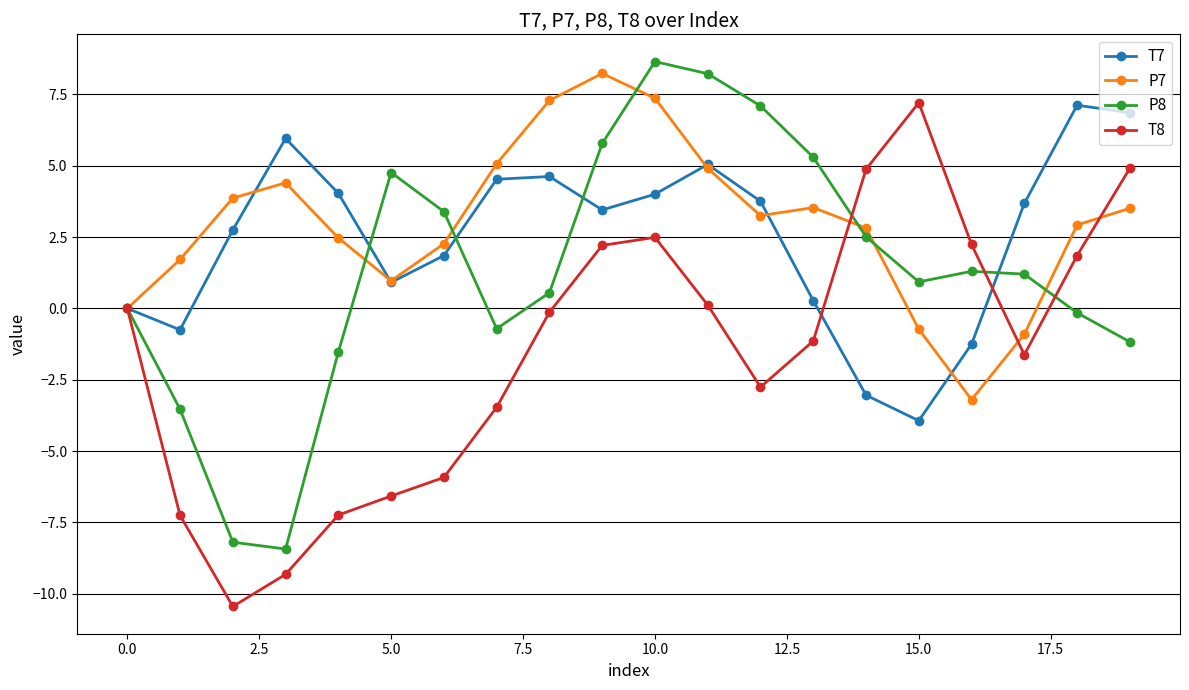

After their last crossing, which series has the higher values: P8 or P7?

P7